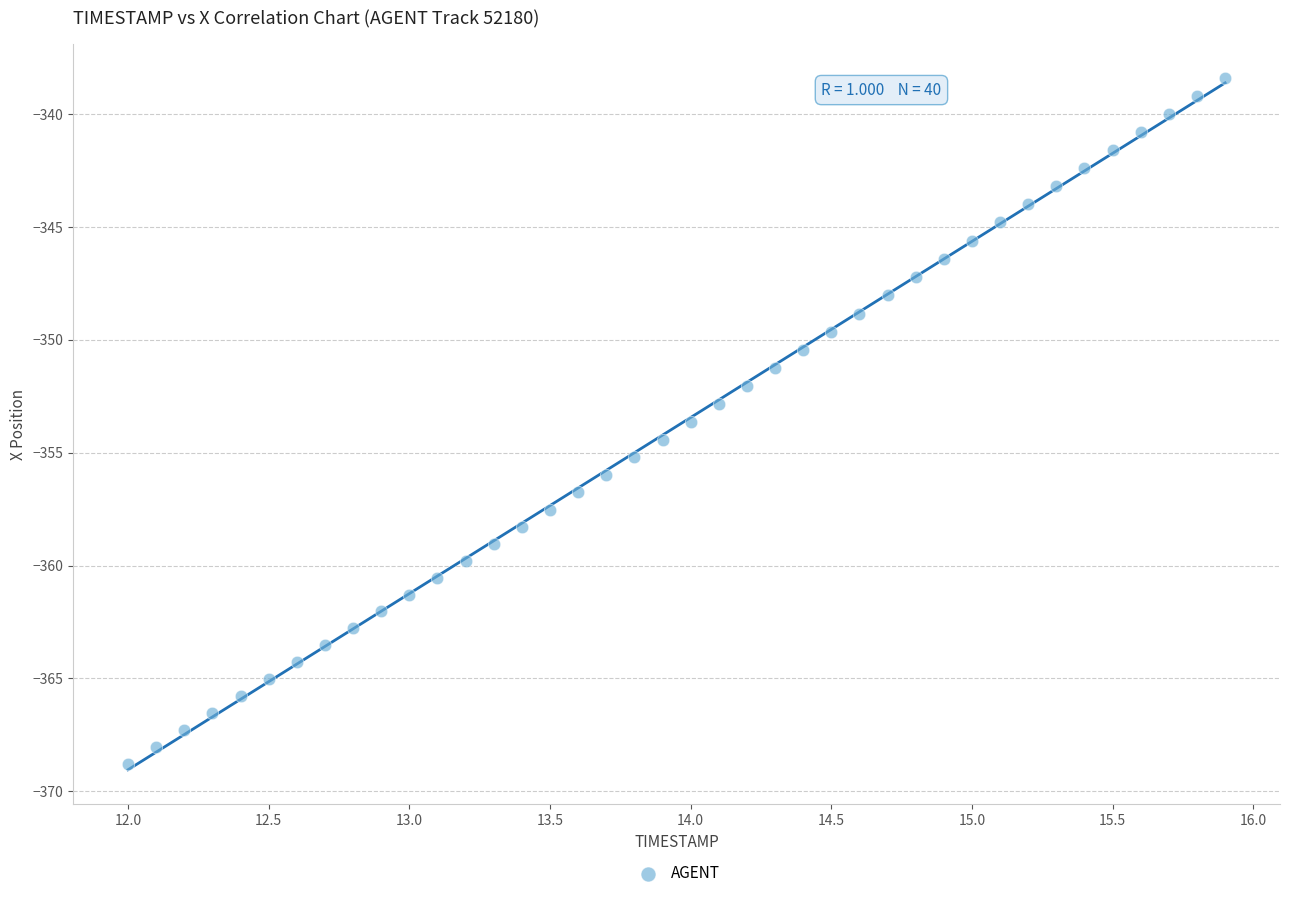

What is the range of X values (max minus min)?

3.9